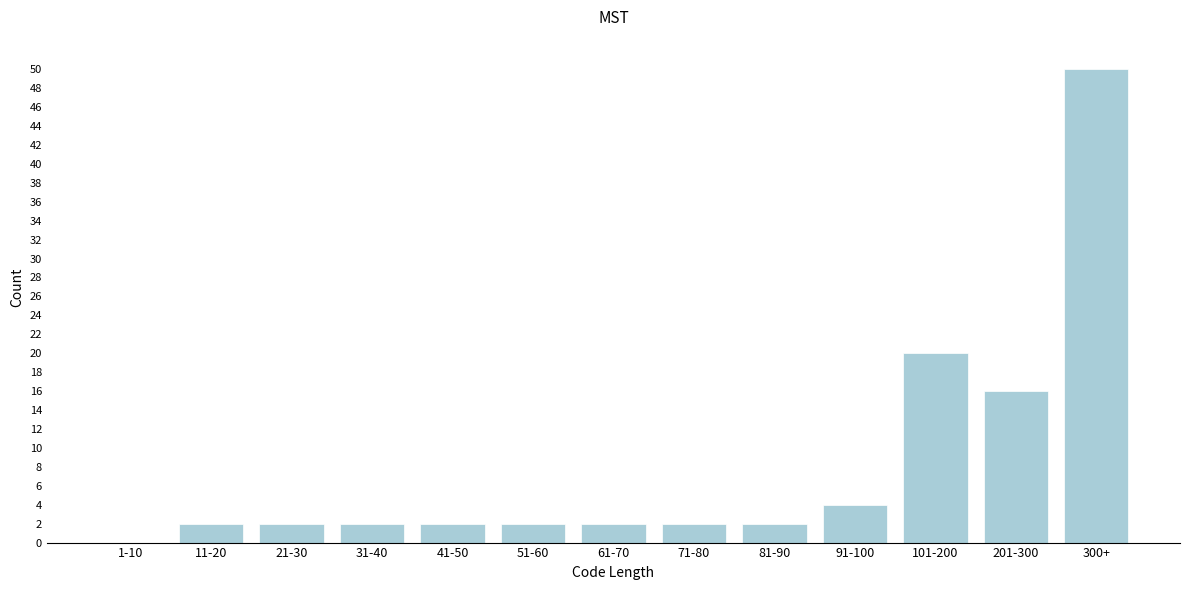

Reading left to right, what are all the values shown in this chart?

1-10=0	11-20=2	21-30=2	31-40=2	41-50=2	51-60=2	61-70=2	71-80=2	81-90=2	91-100=4	101-200=20	201-300=16	300+=50